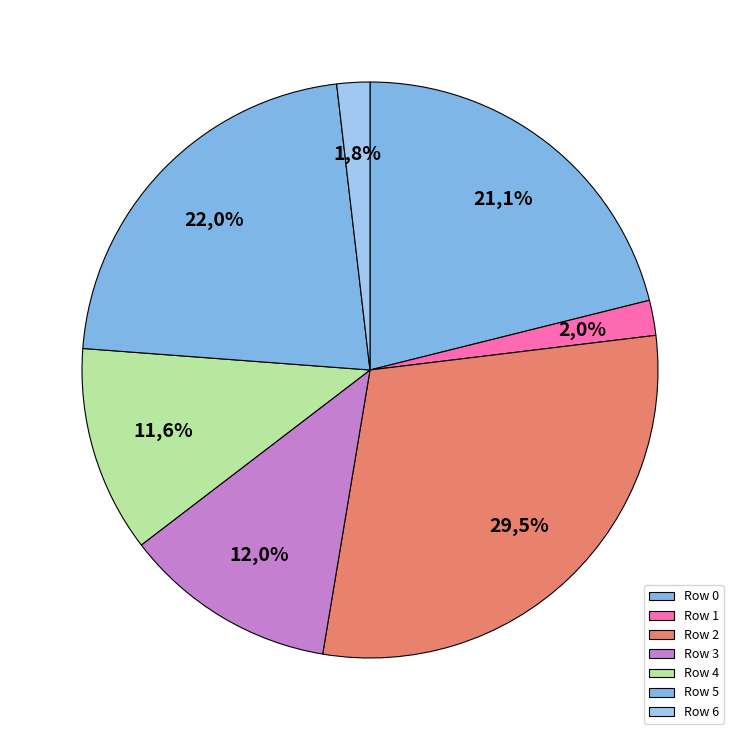

Does any single category account for the majority?

No